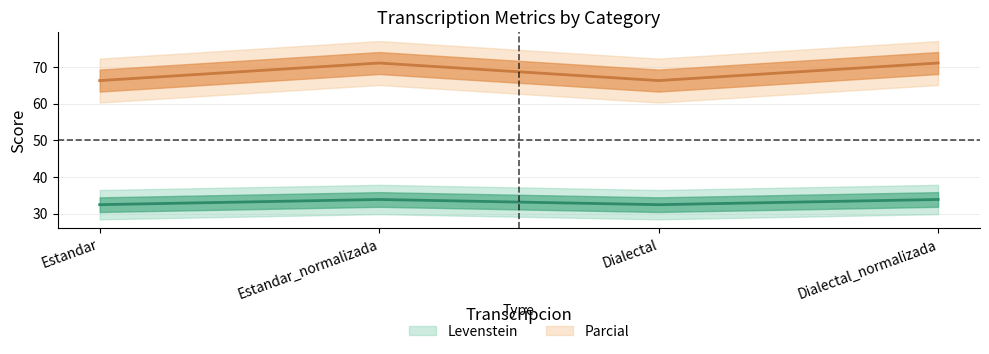

What are all the series names shown in the legend?

Levenstein, Parcial